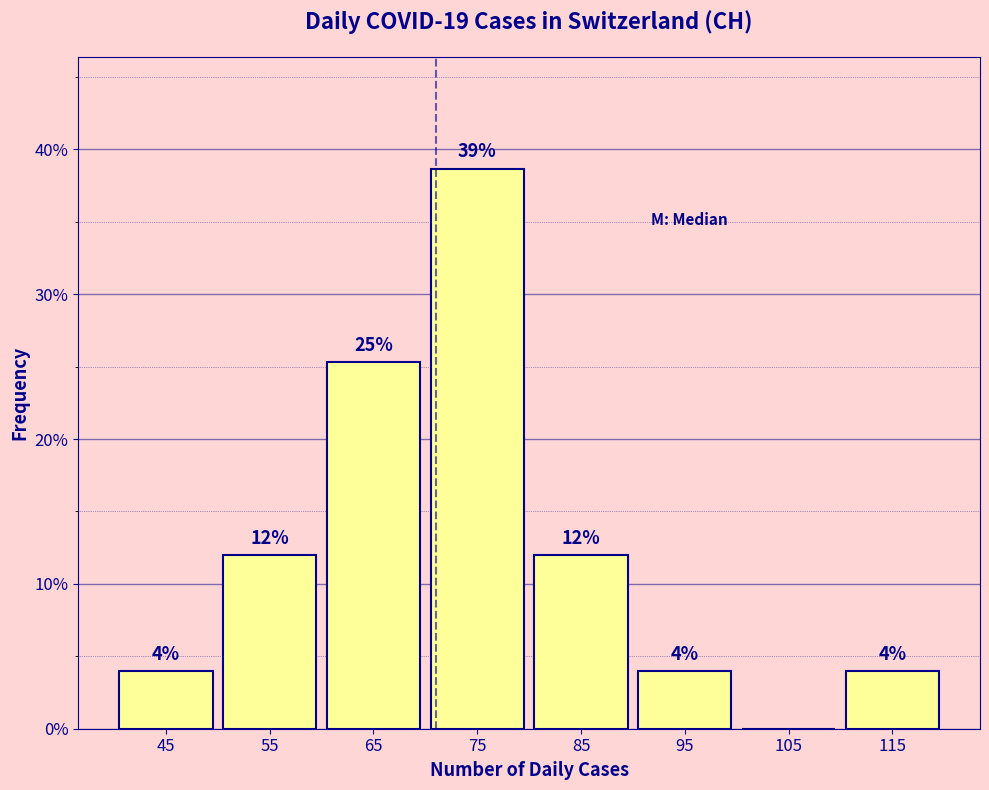

Which range on the x-axis has the tallest bar?

70 to 80